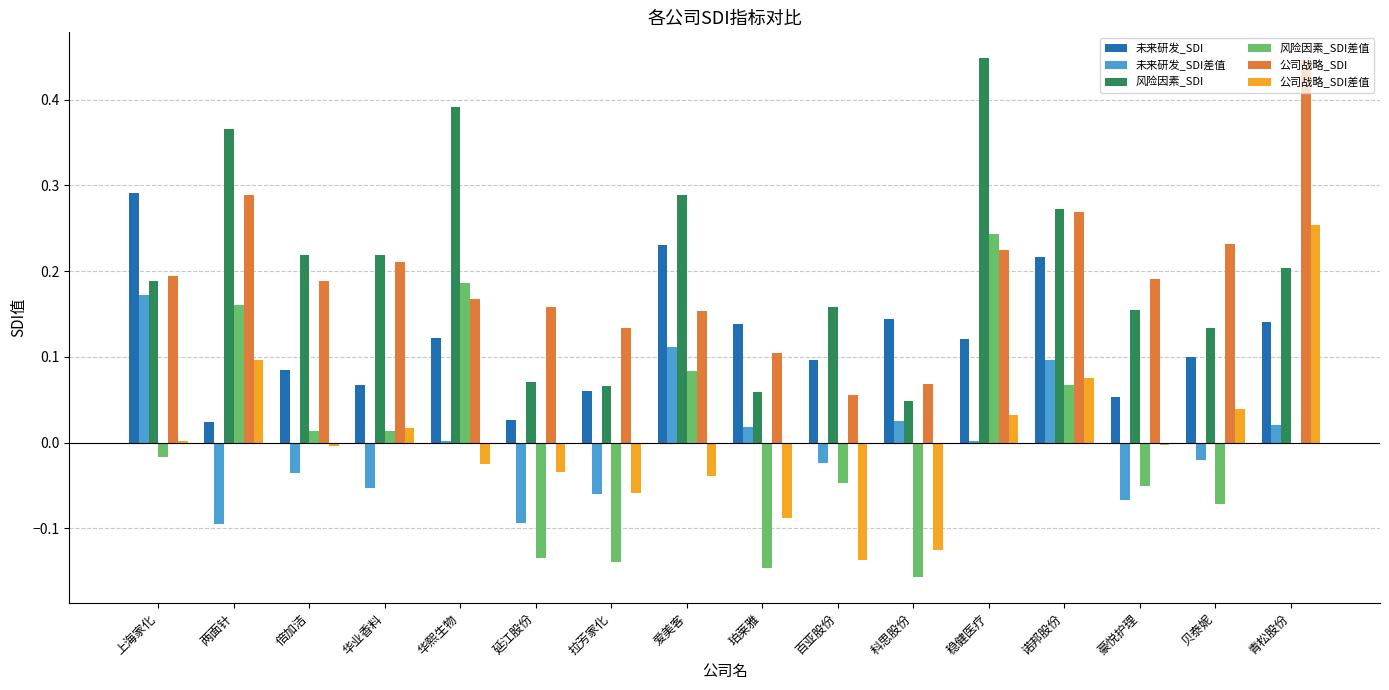

Is the value of 风险因素_SDI at 华业香料 greater than the value of 未来研发_SDI at 科思股份?

Yes